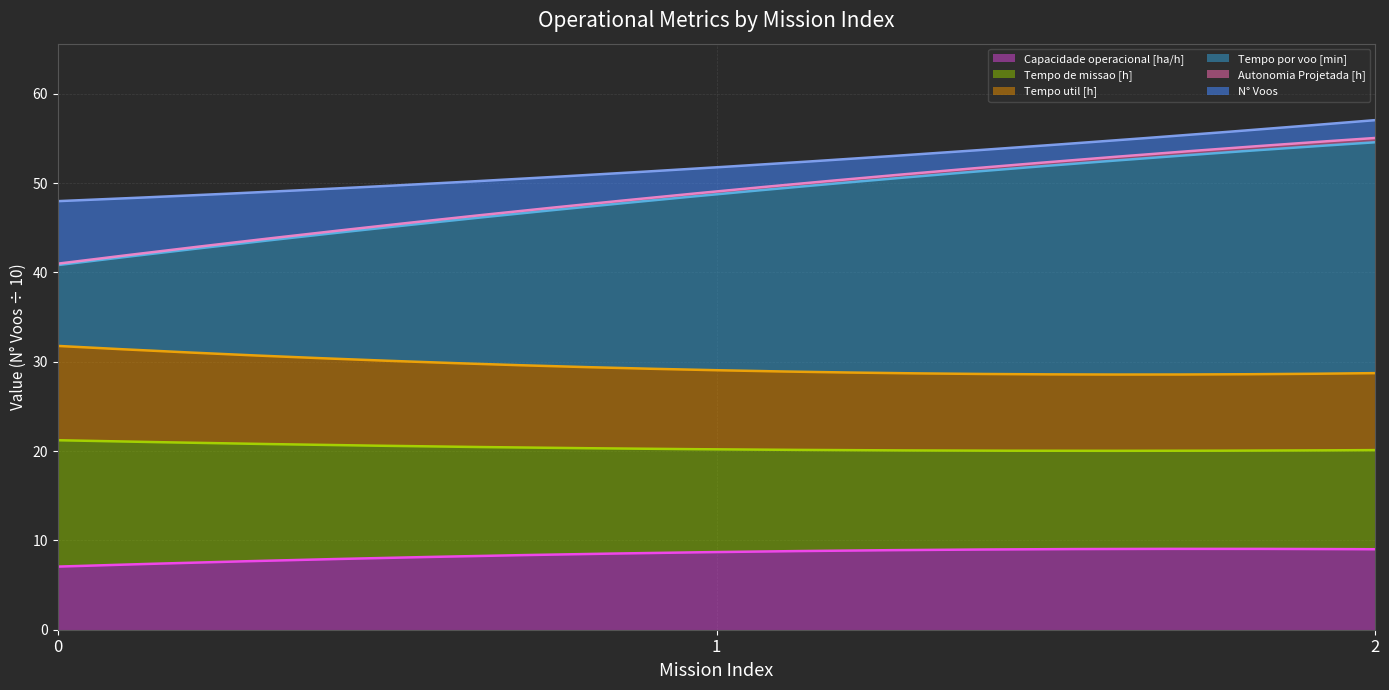

True or false: N° Voos has a value of 20.0 at 2.

True